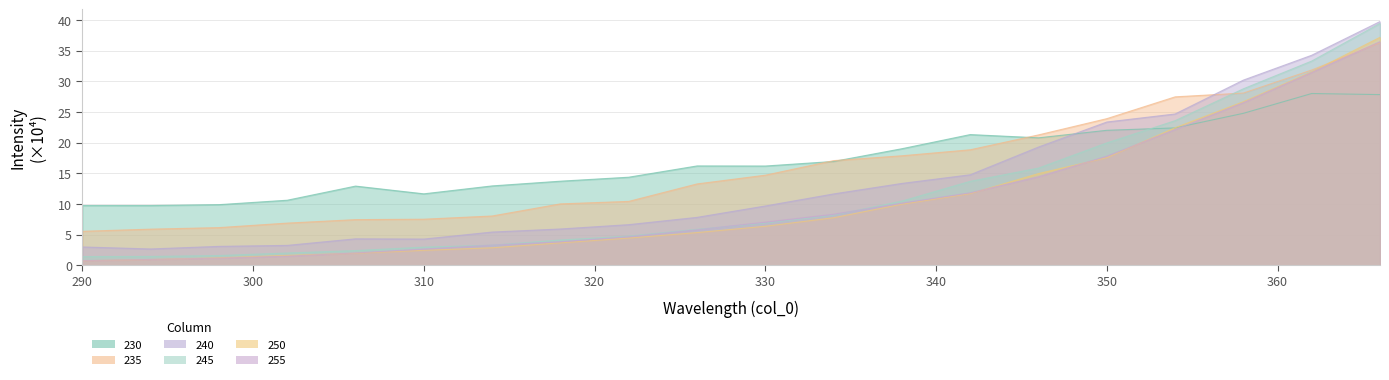

Which category has the lowest value across all series?

290